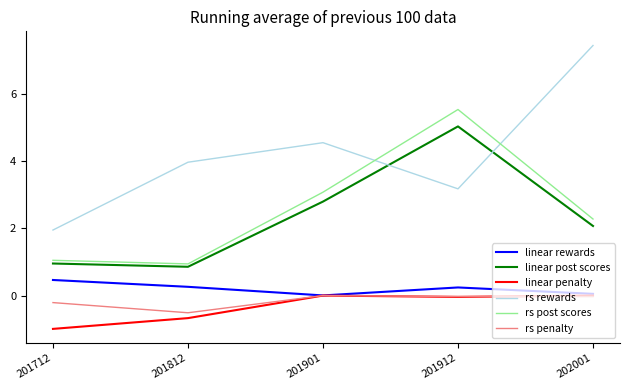

Which label corresponds to the largest value in the chart?

202001